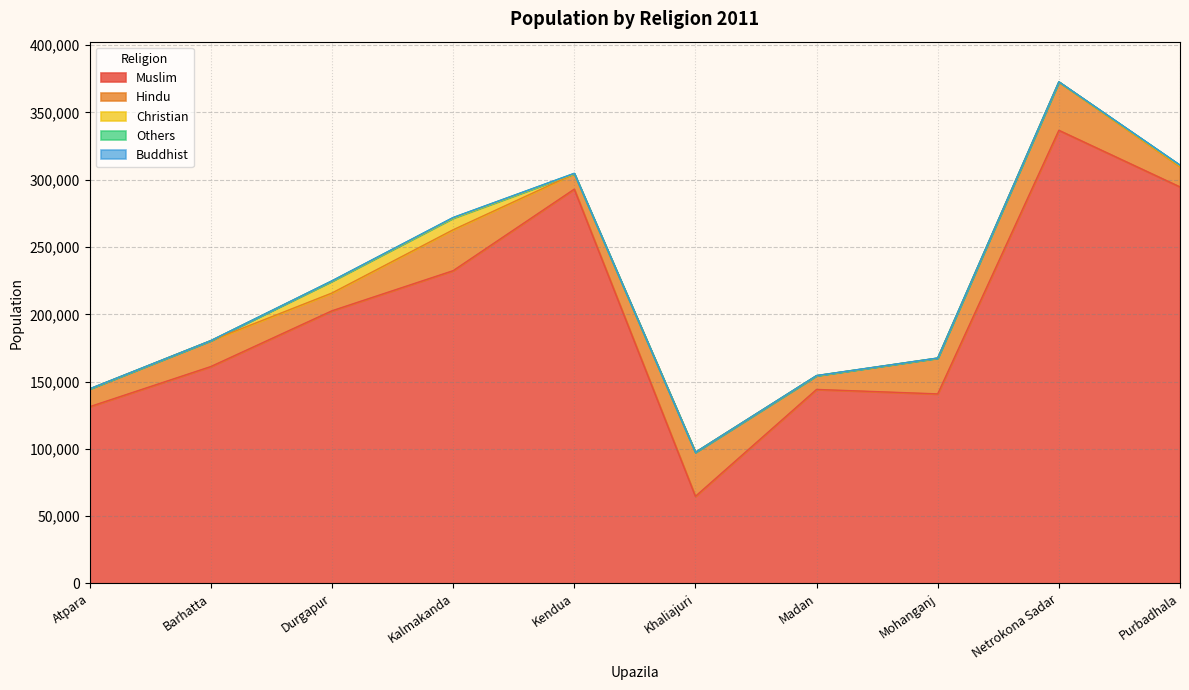

True or false: Muslim and Others intersect in this chart.

False